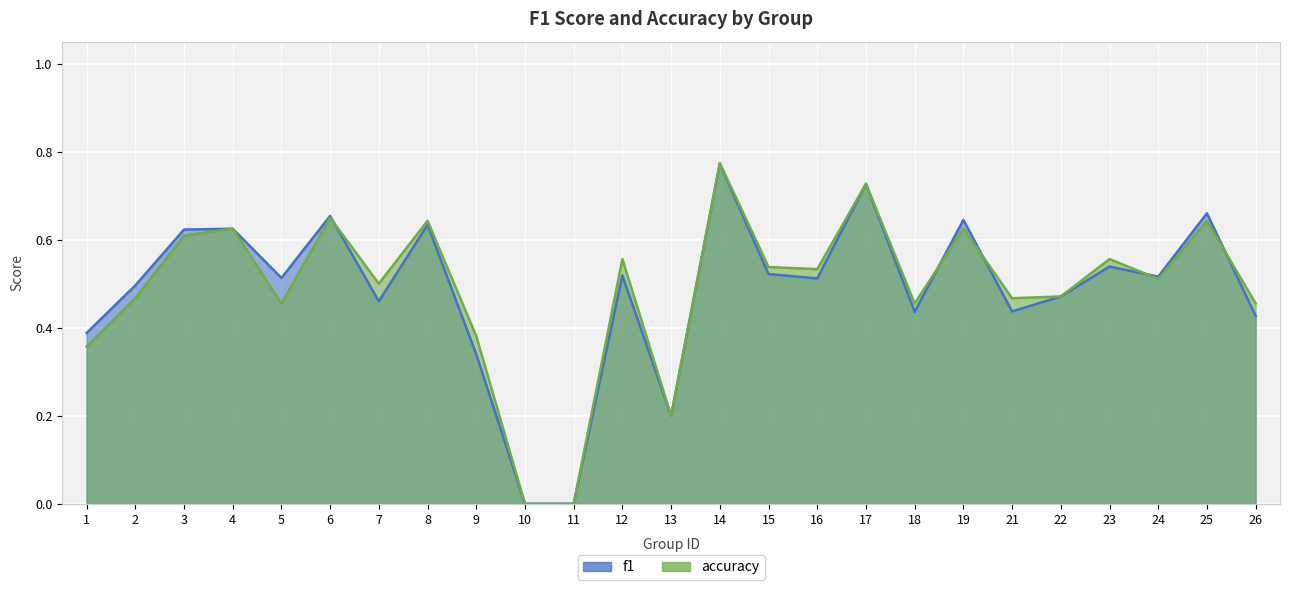

At which category does f1 reach its first local peak?

4